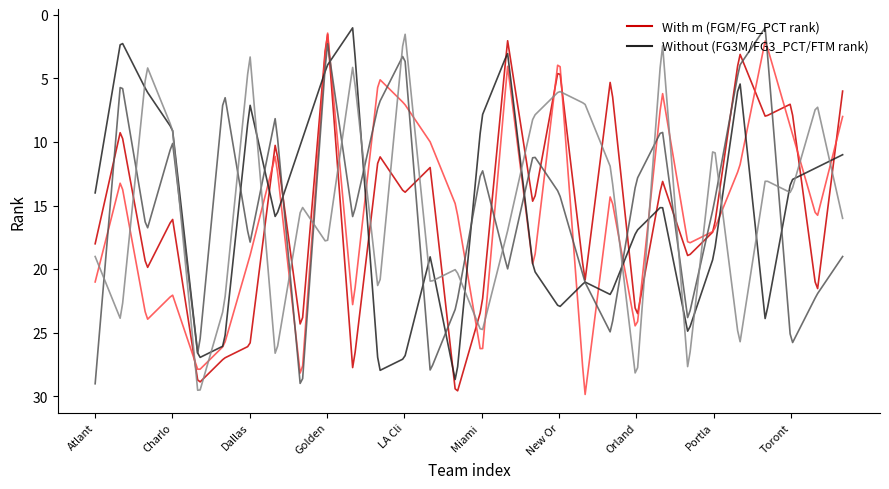

What is the greatest value displayed?

29.8